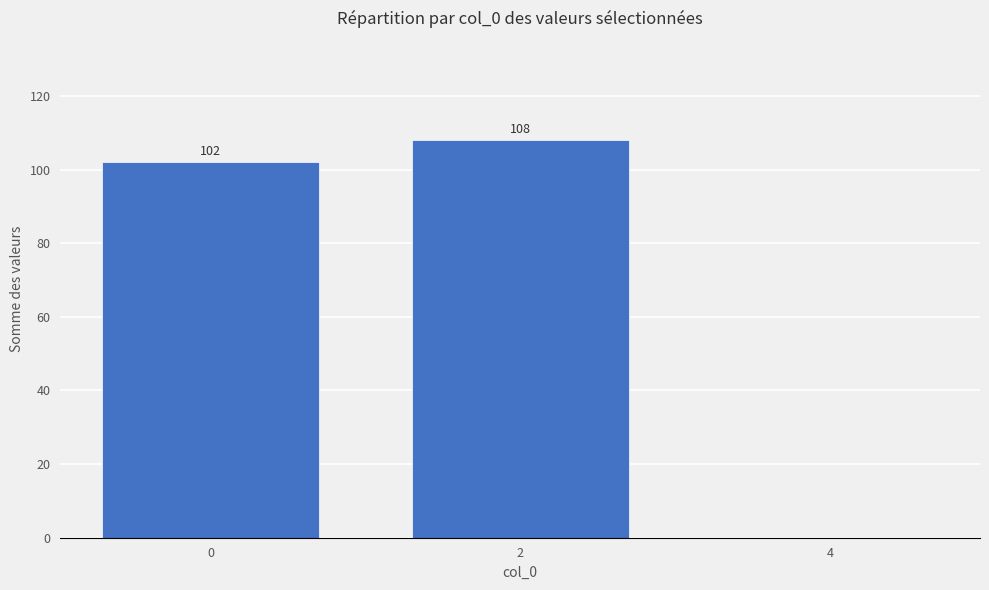

Reading right to left, transcribe all the data shown in this chart.

0	108	102